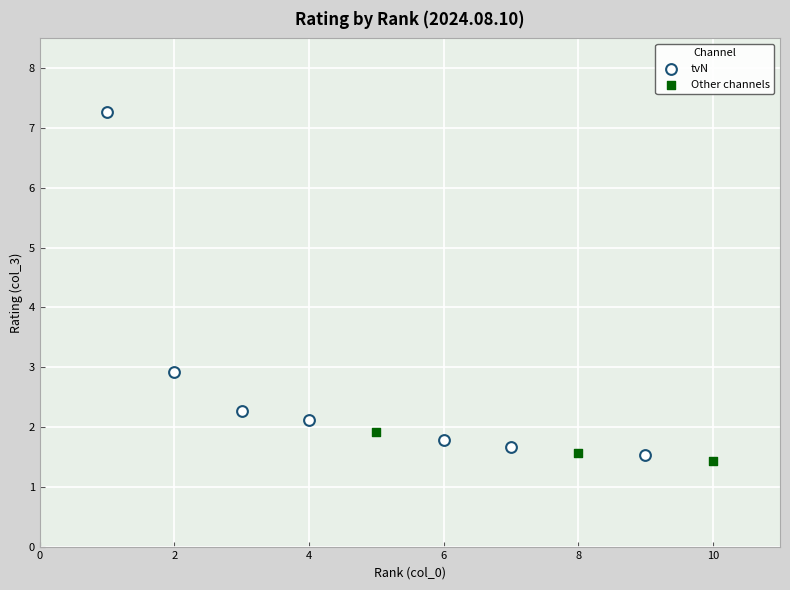

What are all the series names shown in the legend?

tvN, Other channels